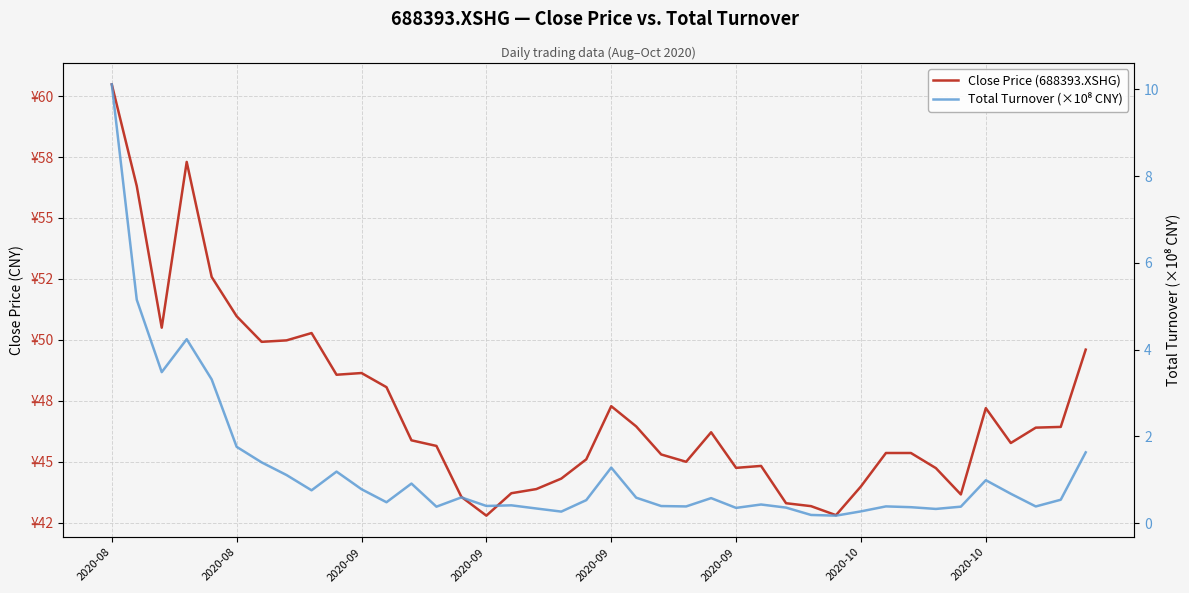

True or false: Close Price (688393.XSHG) and Total Turnover (×10⁸ CNY) intersect in this chart.

False